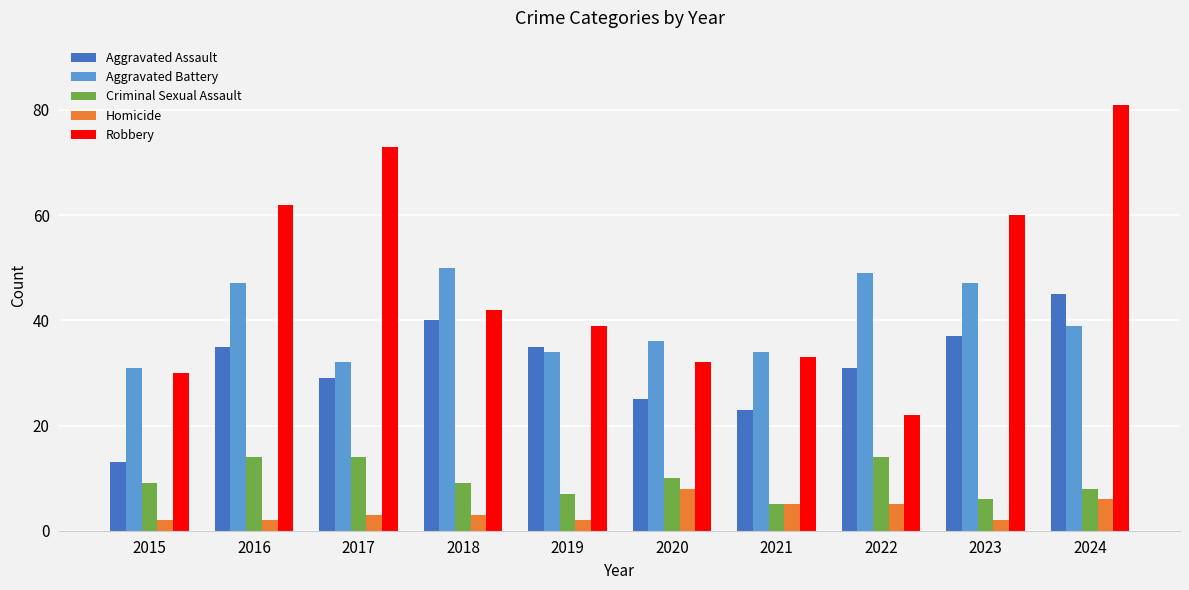

The value of Criminal Sexual Assault at 2022 is 14. True or false?

True